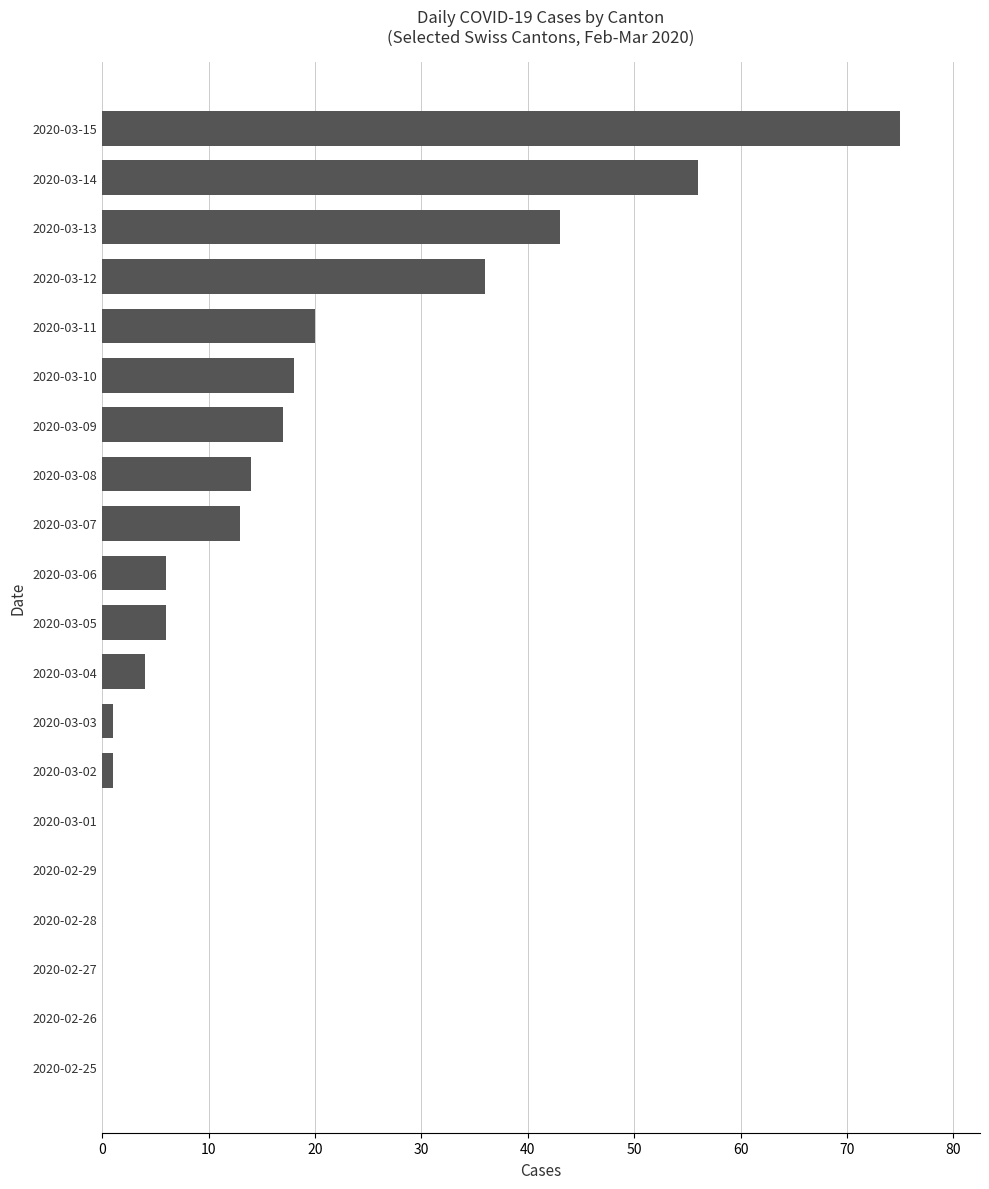

Between 2020-03-12 and 2020-02-28, which is larger?

2020-03-12